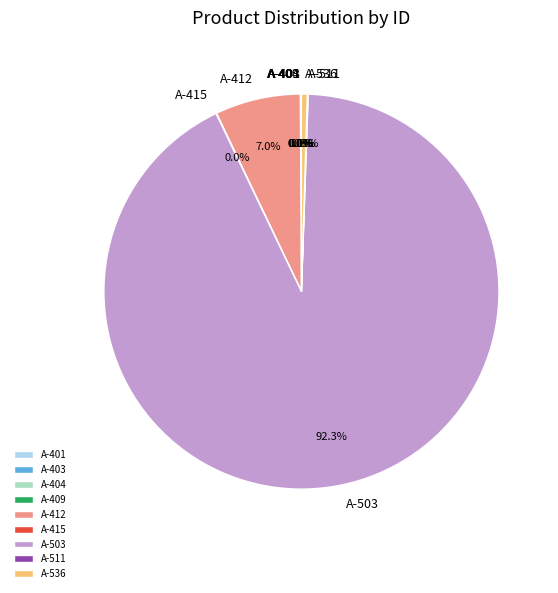

What is the majority slice?

A-503